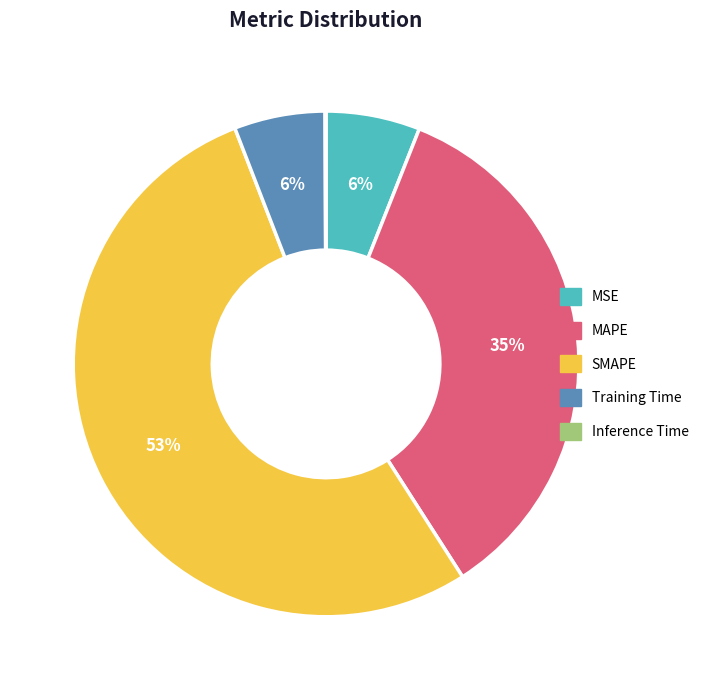

To the nearest percent, what percentage of the pie is Training Time?

6%